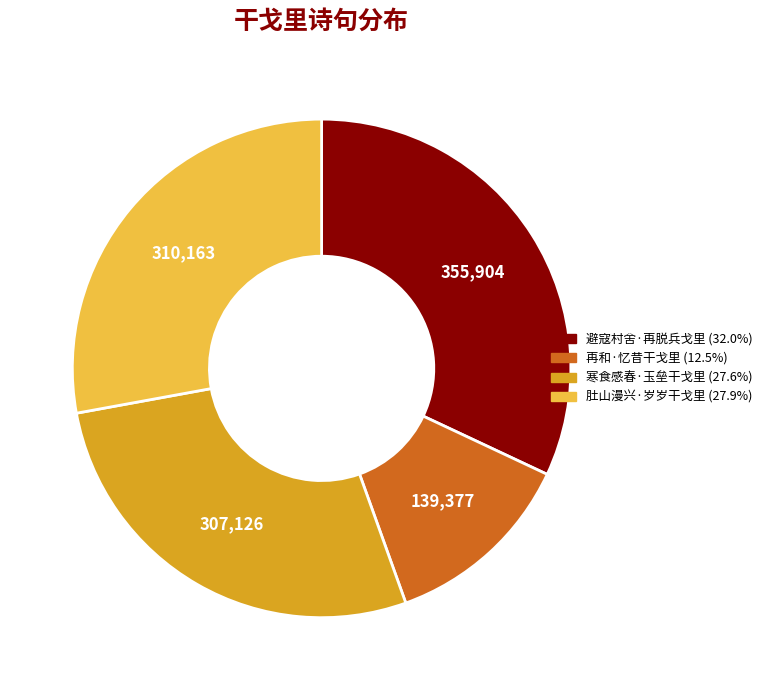

Between 避寇村舍·再脱兵戈里 and 肚山漫兴·岁岁干戈里, which is larger?

避寇村舍·再脱兵戈里